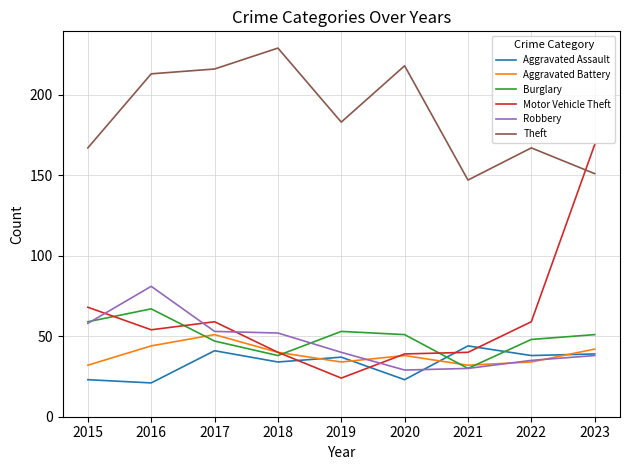

Which series has the largest range (max minus min)?

Motor Vehicle Theft